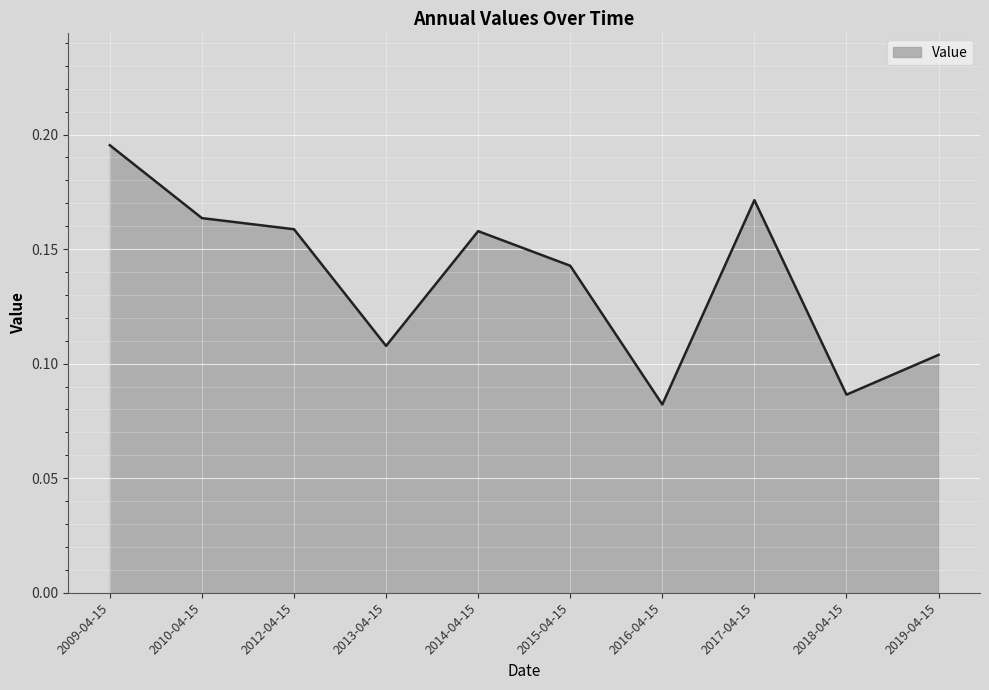

At which category does the data reach its first local peak?

2014-04-15